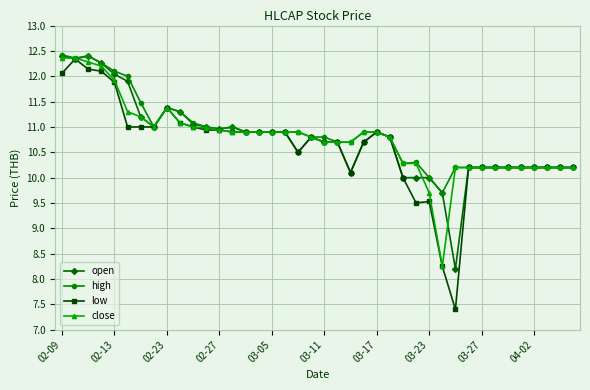

Which series has the widest spread of values?

low